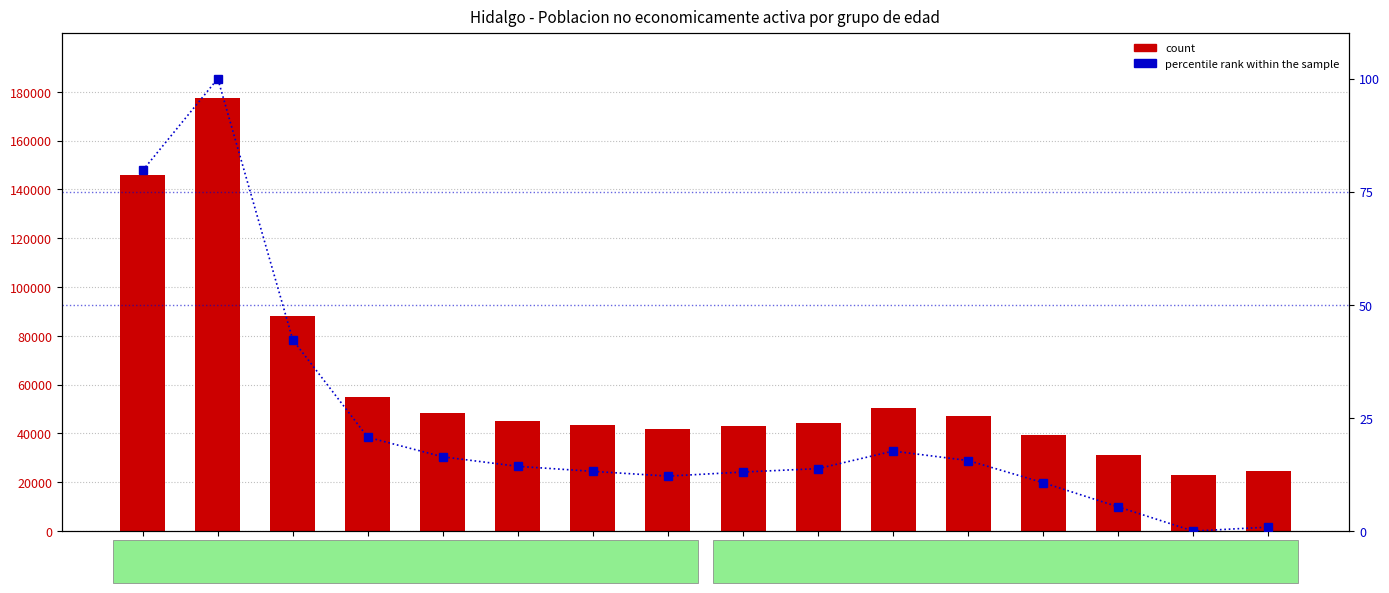

What is the average value of the count series?

59309.8